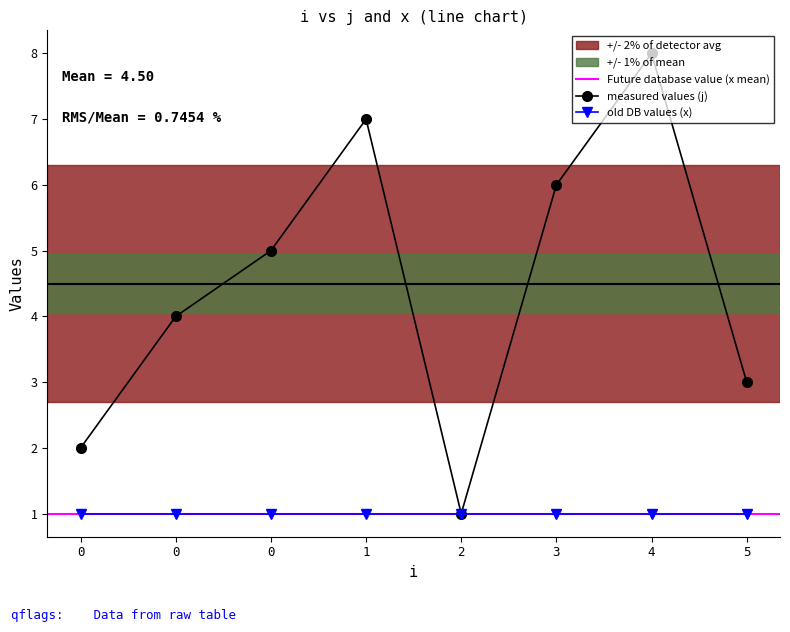

Rank the categories by value from highest to lowest.

4, 1, 3, 0, 0, 5, 0, 2